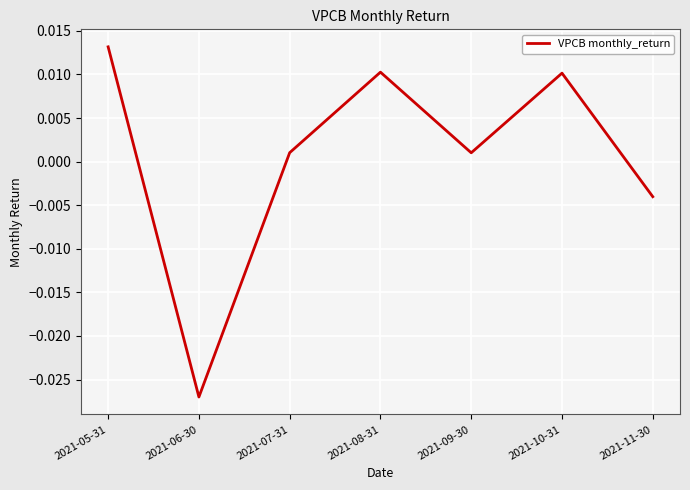

How many values are above zero?

5